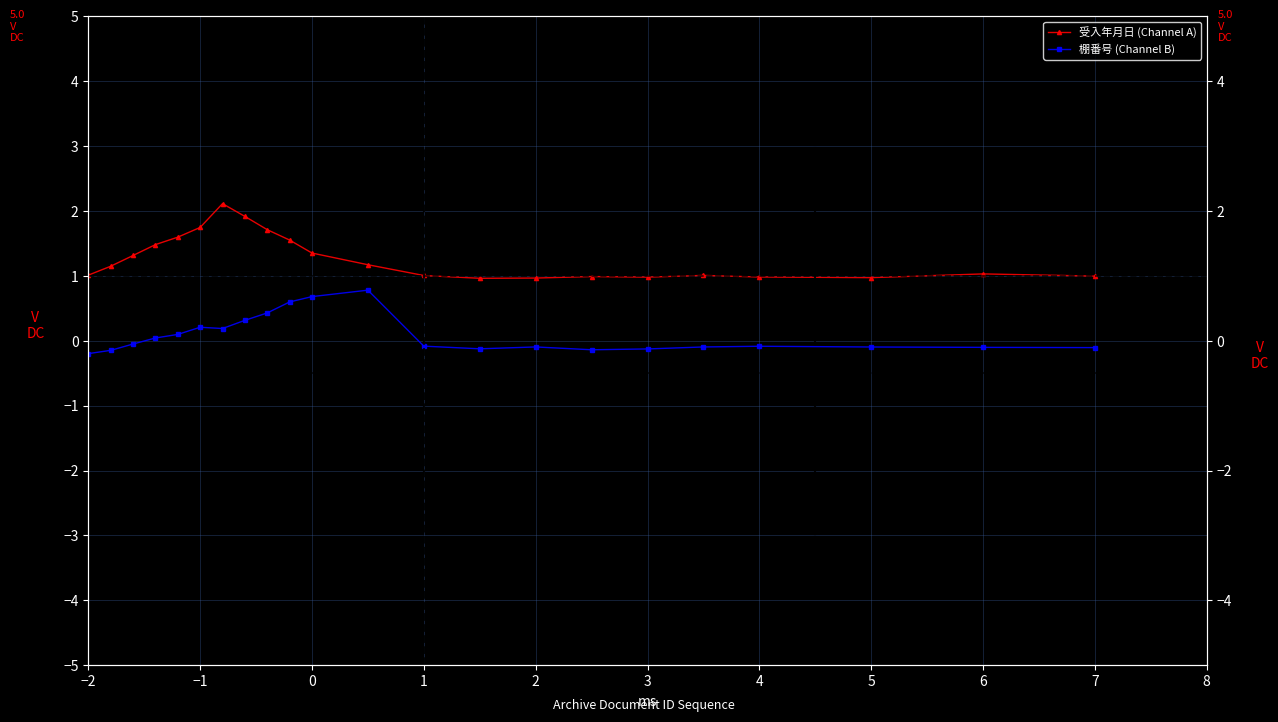

Which series has the largest range (max minus min)?

受入年月日 (Channel A)